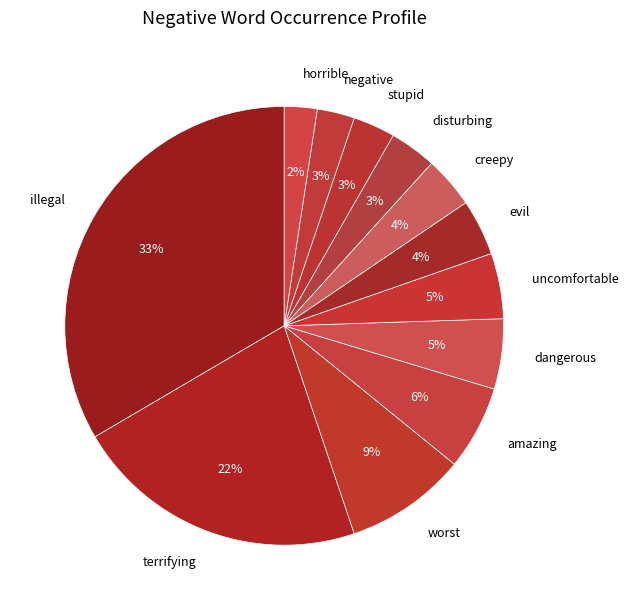

Which category has the biggest portion of the pie?

illegal